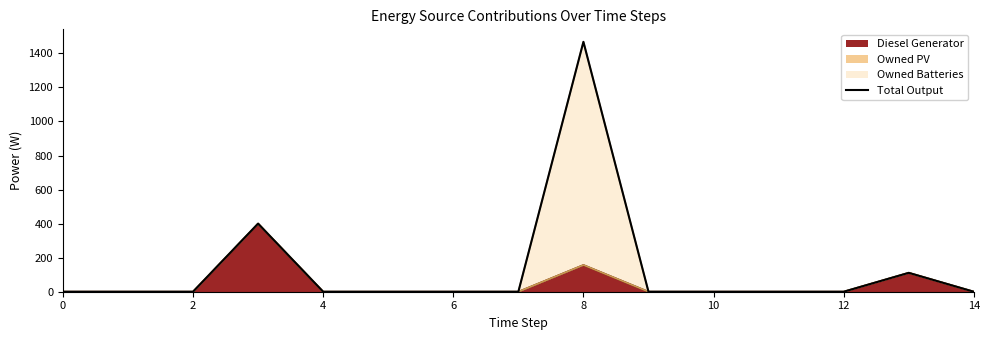

What is the maximum value for Diesel Generator?

400